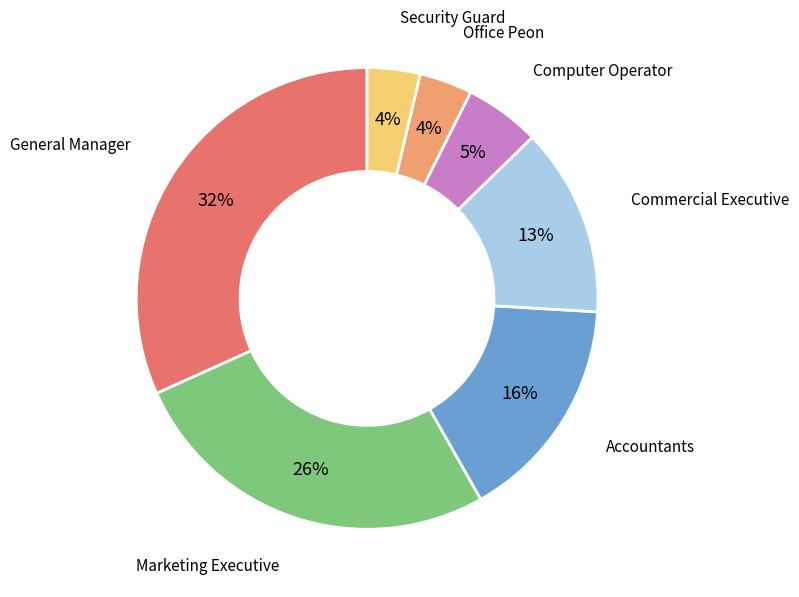

To the nearest percent, what is the average slice percentage?

14%